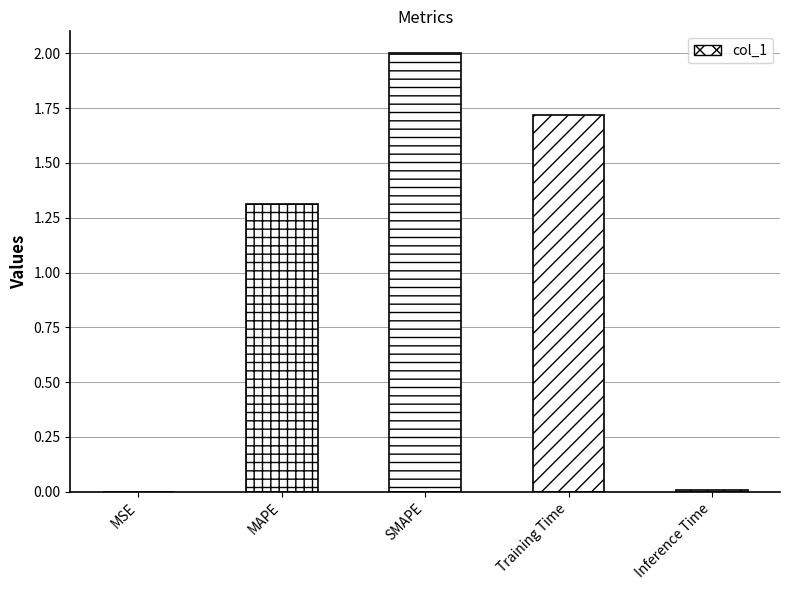

At which category does the chart reach its peak across all series?

SMAPE